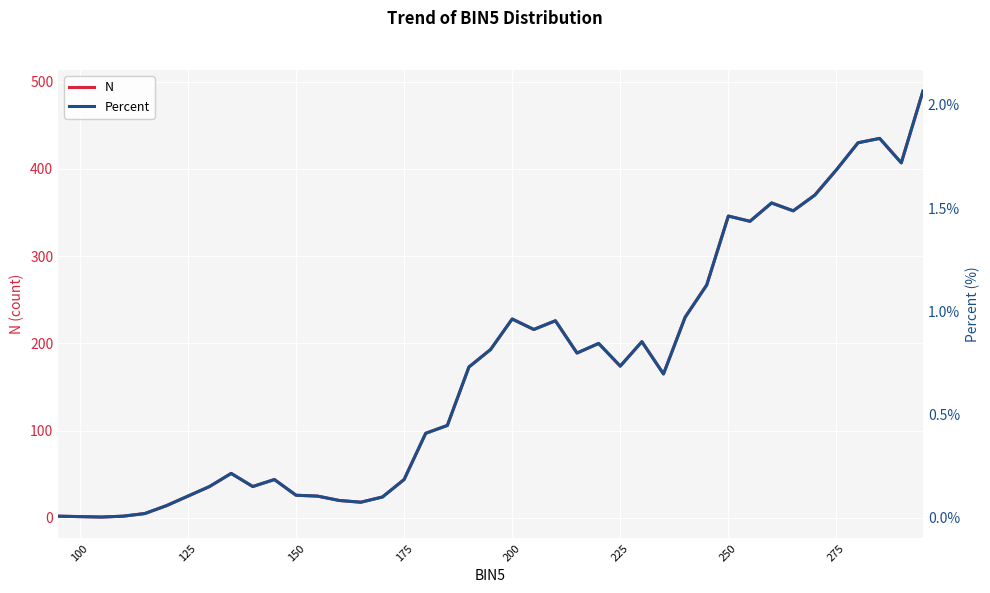

Count the number of data series in this chart.

2